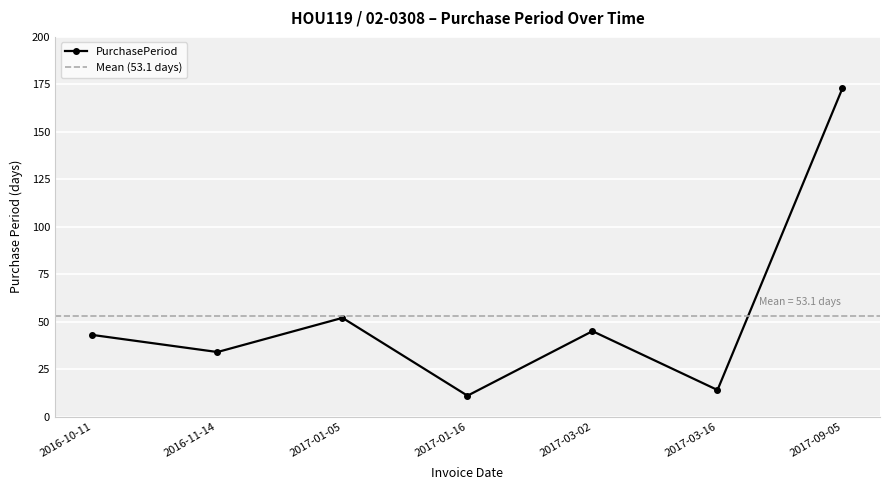

Count the number of data series in this chart.

1